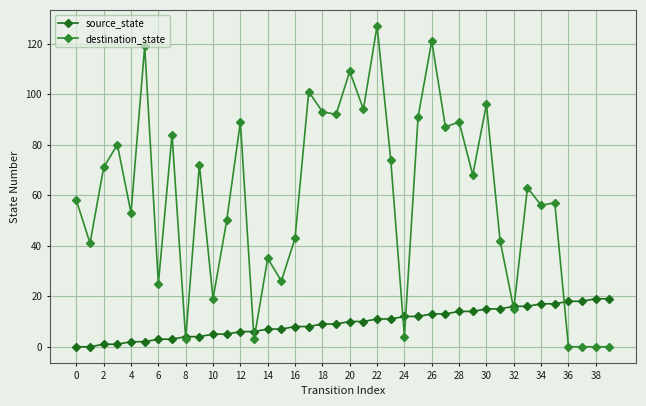

What is the maximum value for source_state?

19